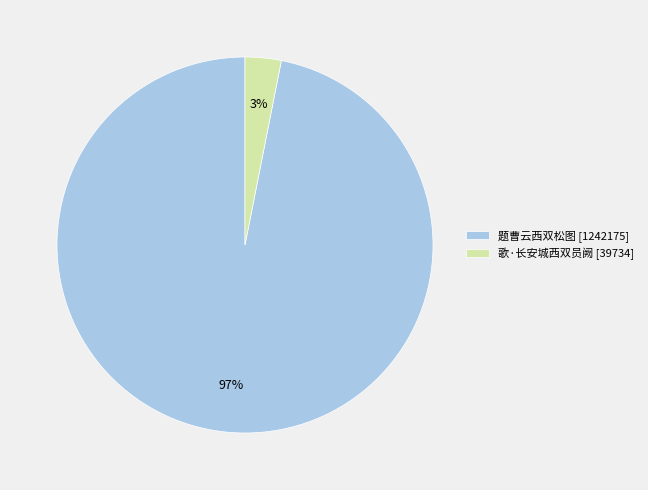

Which category has the smallest portion of the pie?

歌·长安城西双员阙